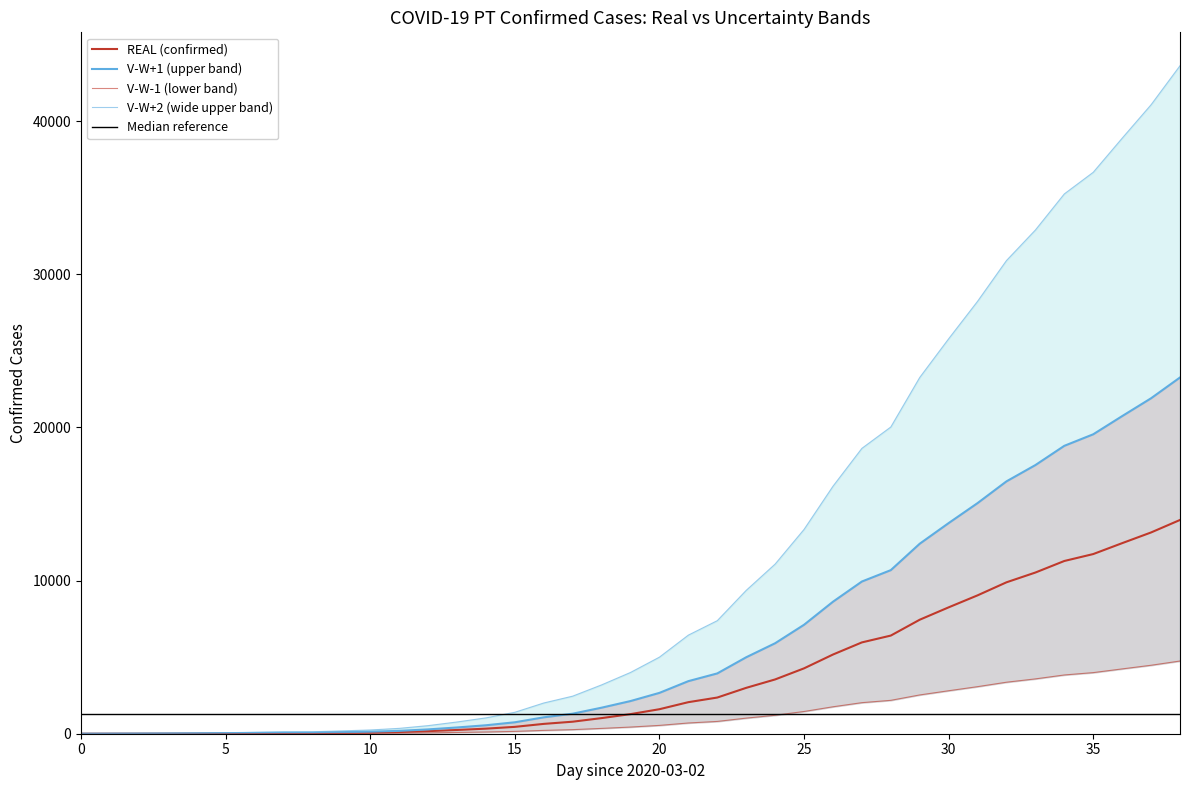

Between 28 and 6, which is larger?

28